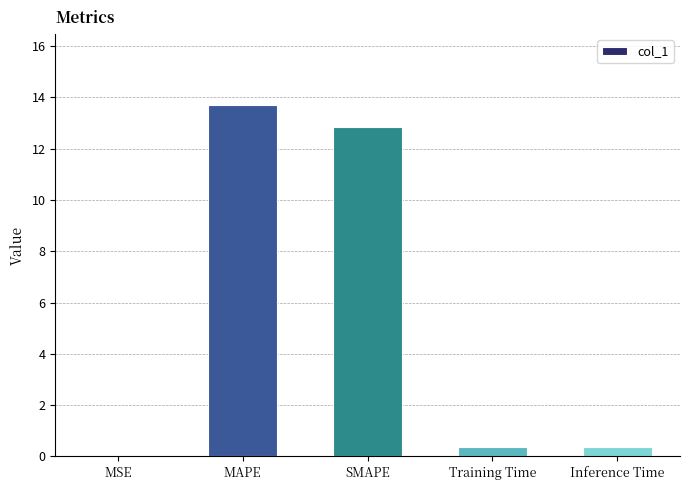

At which category does the chart reach its peak across all series?

MAPE